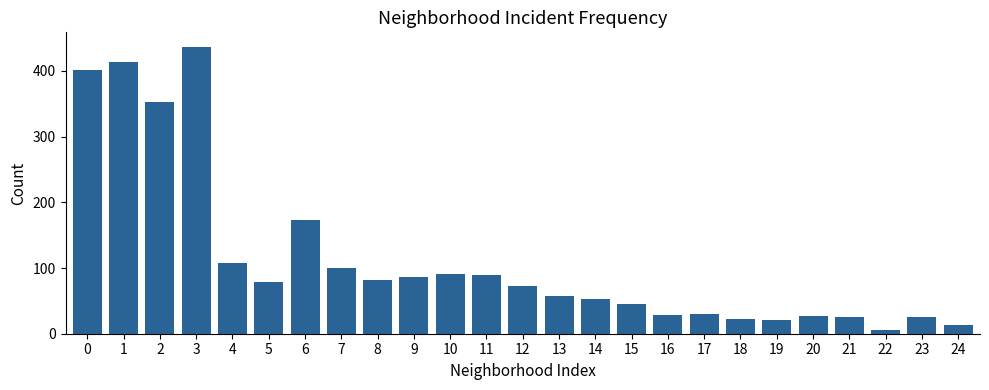

How many data points does each series have?

25